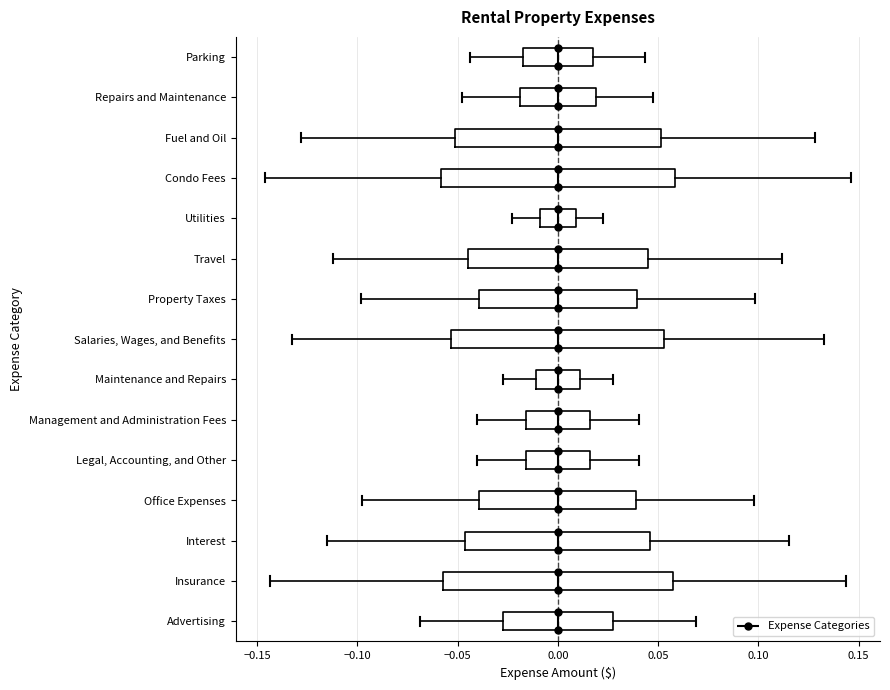

Reading bottom to top, read every box against the x-axis: the position of its median line, the range the box covers, and the ends of its whiskers. The values are not printed on the chart, so give them approximately, as read against the axis.

Advertising: median 0.000, box -0.025 to 0.025, whiskers -0.070 to 0.070
Insurance: median 0.000, box -0.055 to 0.055, whiskers -0.145 to 0.145
Interest: median 0.000, box -0.045 to 0.045, whiskers -0.115 to 0.115
Office Expenses: median 0.000, box -0.040 to 0.040, whiskers -0.100 to 0.100
Legal, Accounting, and Other: median 0.000, box -0.015 to 0.015, whiskers -0.040 to 0.040
Management and Administration Fees: median 0.000, box -0.015 to 0.015, whiskers -0.040 to 0.040
Maintenance and Repairs: median 0.000, box -0.010 to 0.010, whiskers -0.030 to 0.030
Salaries, Wages, and Benefits: median 0.000, box -0.055 to 0.055, whiskers -0.135 to 0.135
Property Taxes: median 0.000, box -0.040 to 0.040, whiskers -0.100 to 0.100
Travel: median 0.000, box -0.045 to 0.045, whiskers -0.110 to 0.110
Utilities: median 0.000, box -0.010 to 0.010, whiskers -0.025 to 0.025
Condo Fees: median 0.000, box -0.060 to 0.060, whiskers -0.145 to 0.145
Fuel and Oil: median 0.000, box -0.050 to 0.050, whiskers -0.130 to 0.130
Repairs and Maintenance: median 0.000, box -0.020 to 0.020, whiskers -0.050 to 0.050
Parking: median 0.000, box -0.015 to 0.015, whiskers -0.045 to 0.045